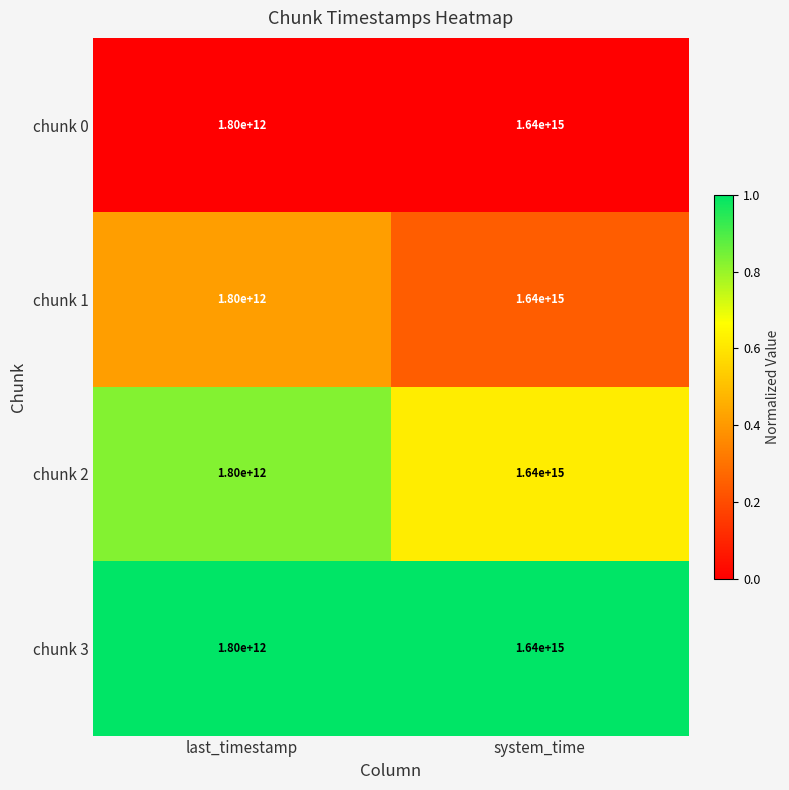

How many categories are shown in the chart?

2